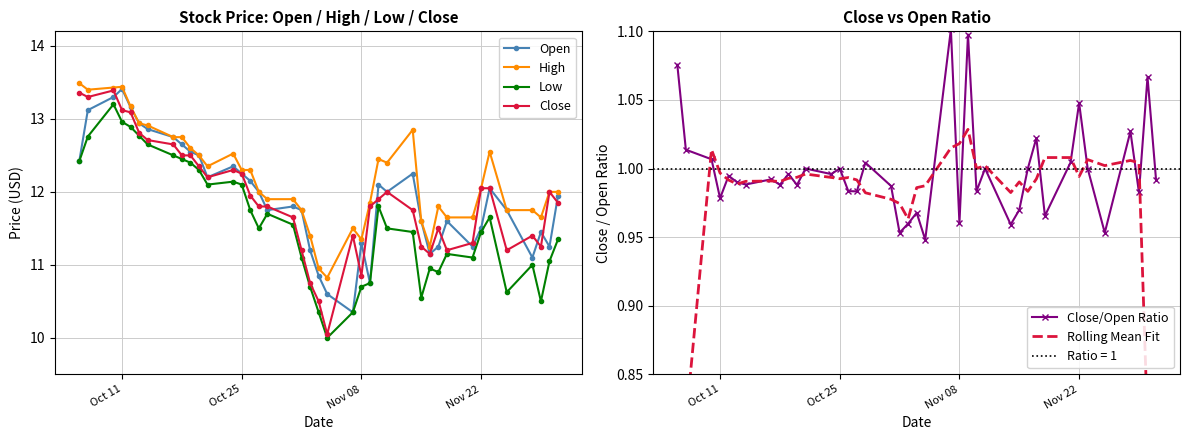

The Close series shows 5.0 at Oct 25. True or false?

False